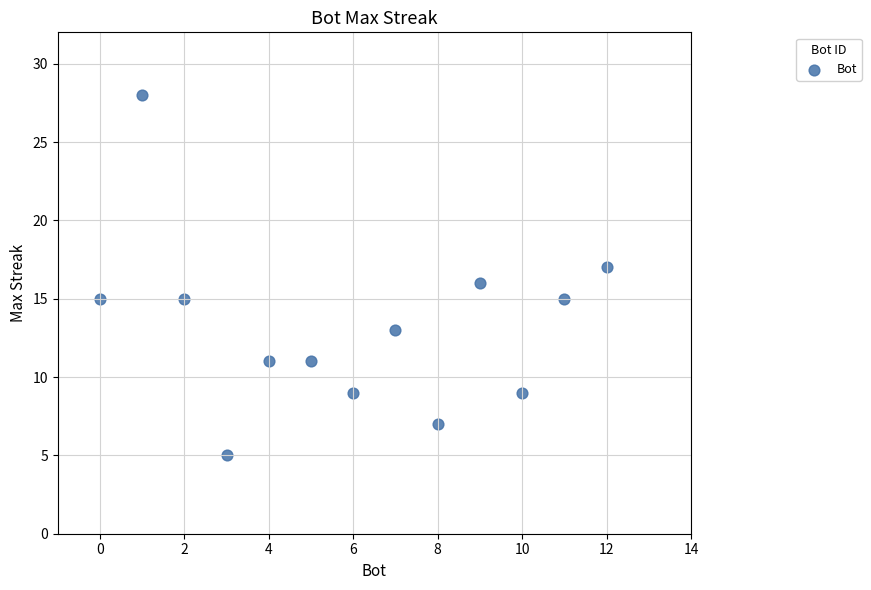

What is the range of Y values (max minus min)?

23